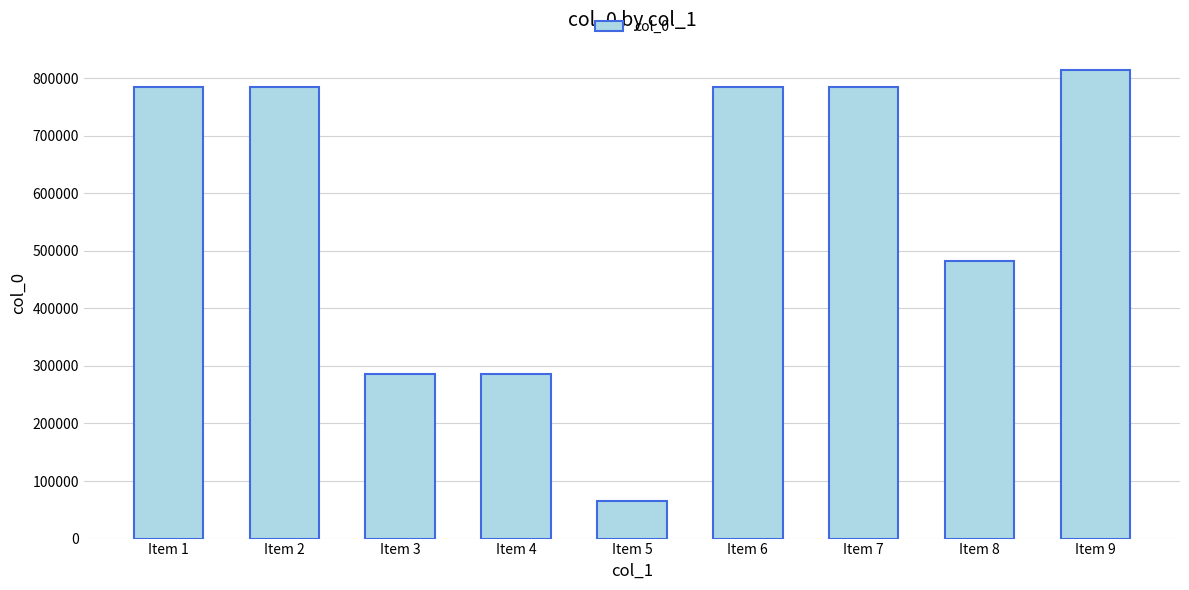

What is the sum of all values?

5070953